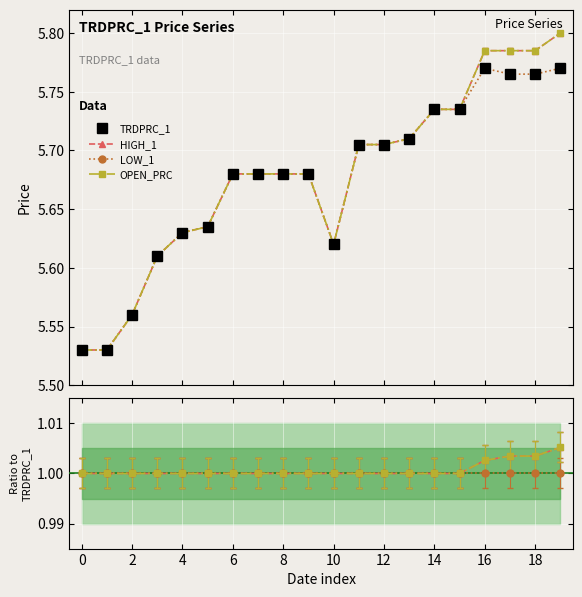

What is the minimum value shown in the chart?

1.0